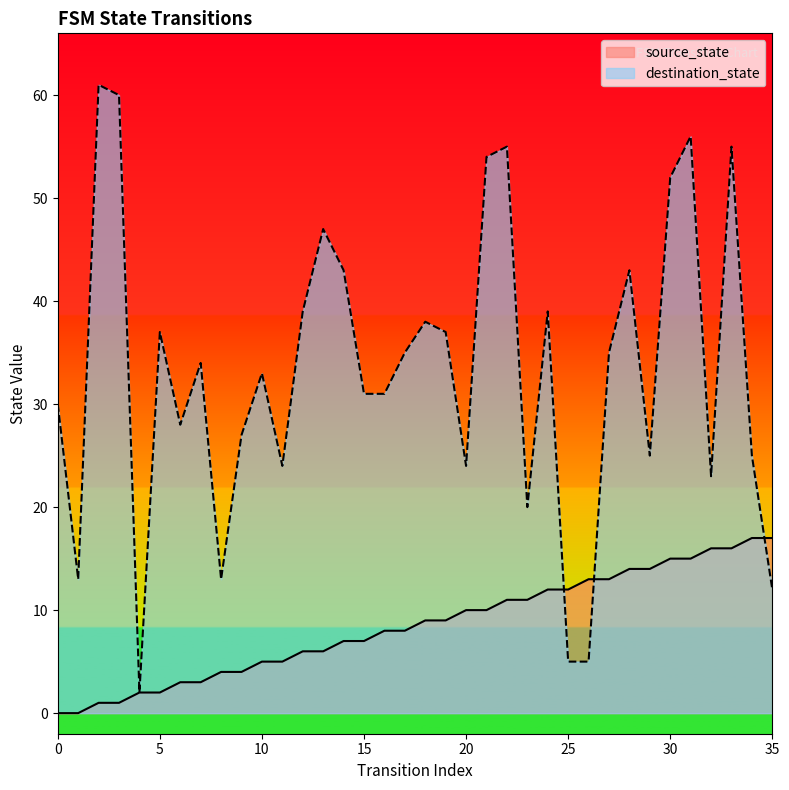

Which series changed the most between 6 and 31?

destination_state